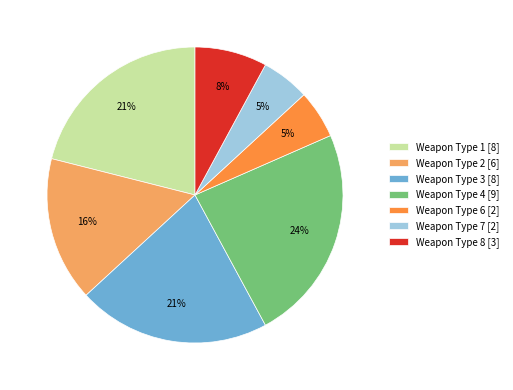

Which has a higher value, Weapon Type 3 [8] or Weapon Type 7 [2]?

Weapon Type 3 [8]